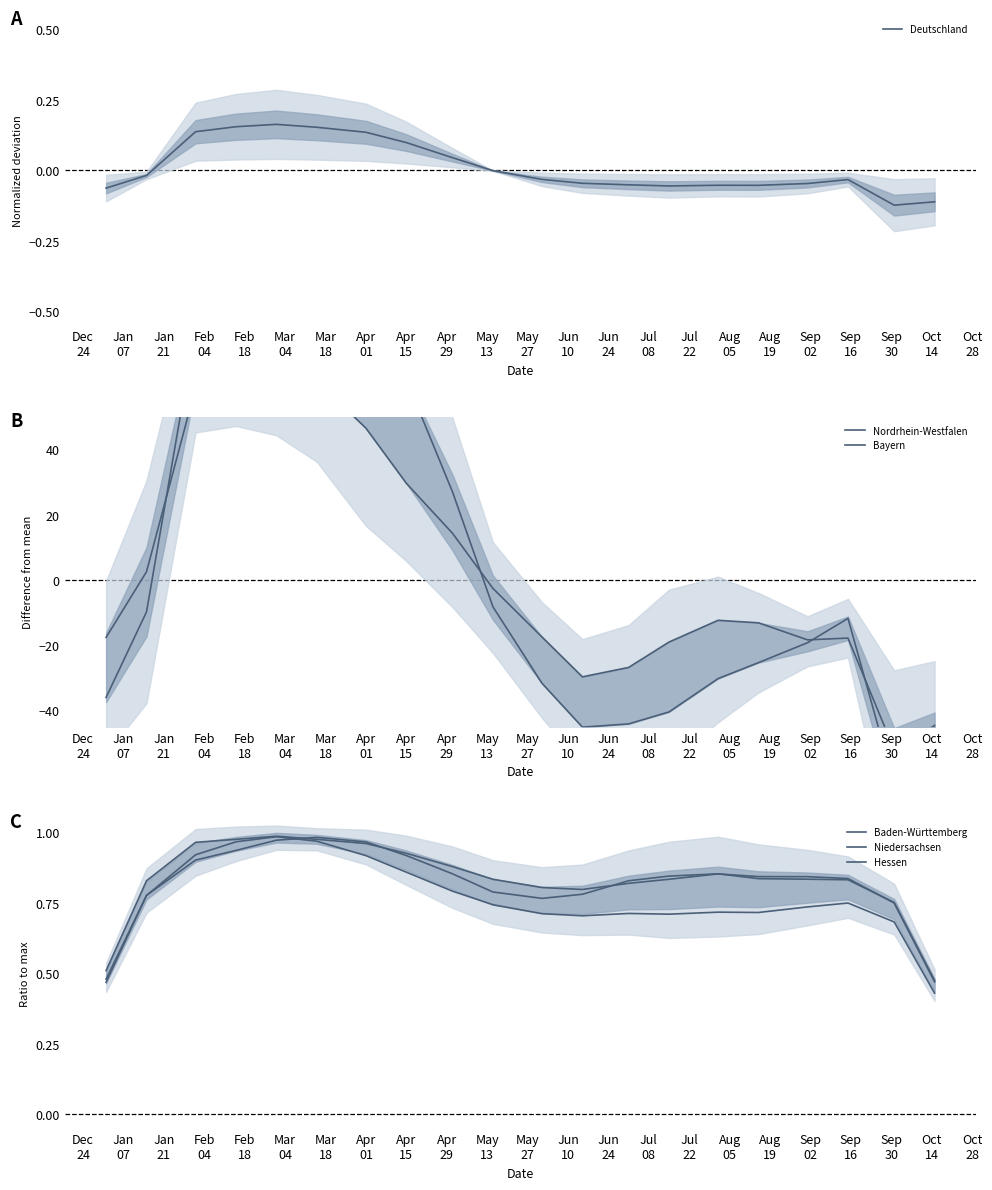

What are all the series names shown in the legend?

Deutschland, Nordrhein-Westfalen, Bayern, Baden-Württemberg, Niedersachsen, Hessen